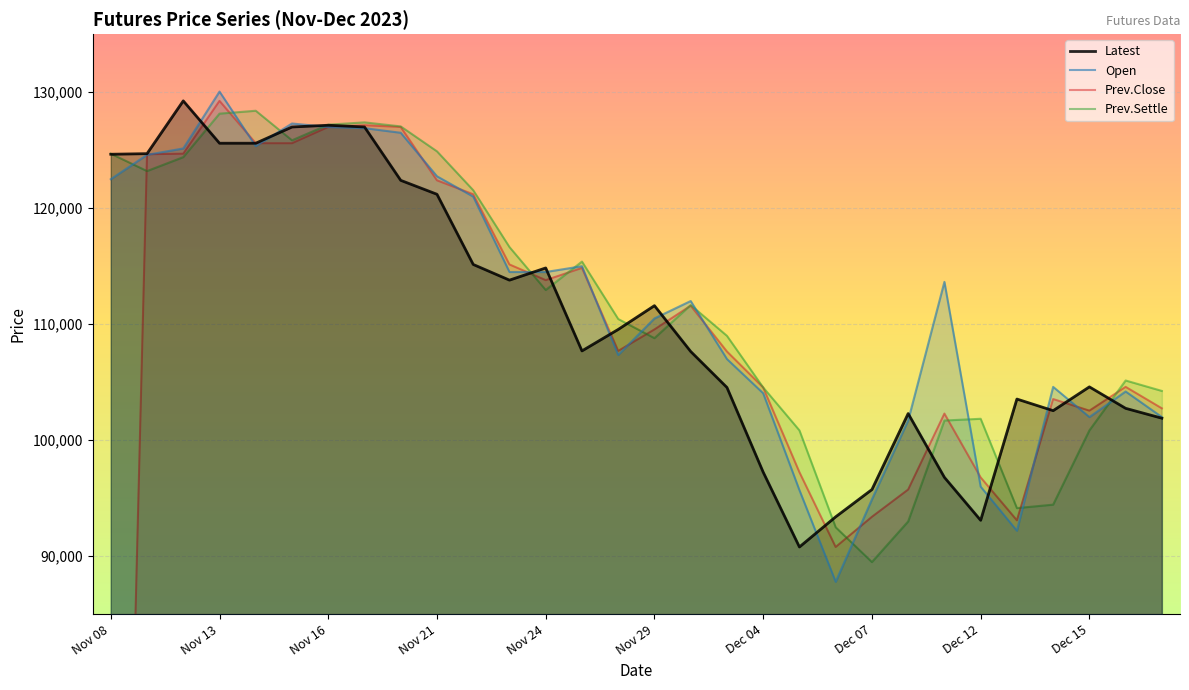

The value of Latest at Nov 08 is 58294. True or false?

False